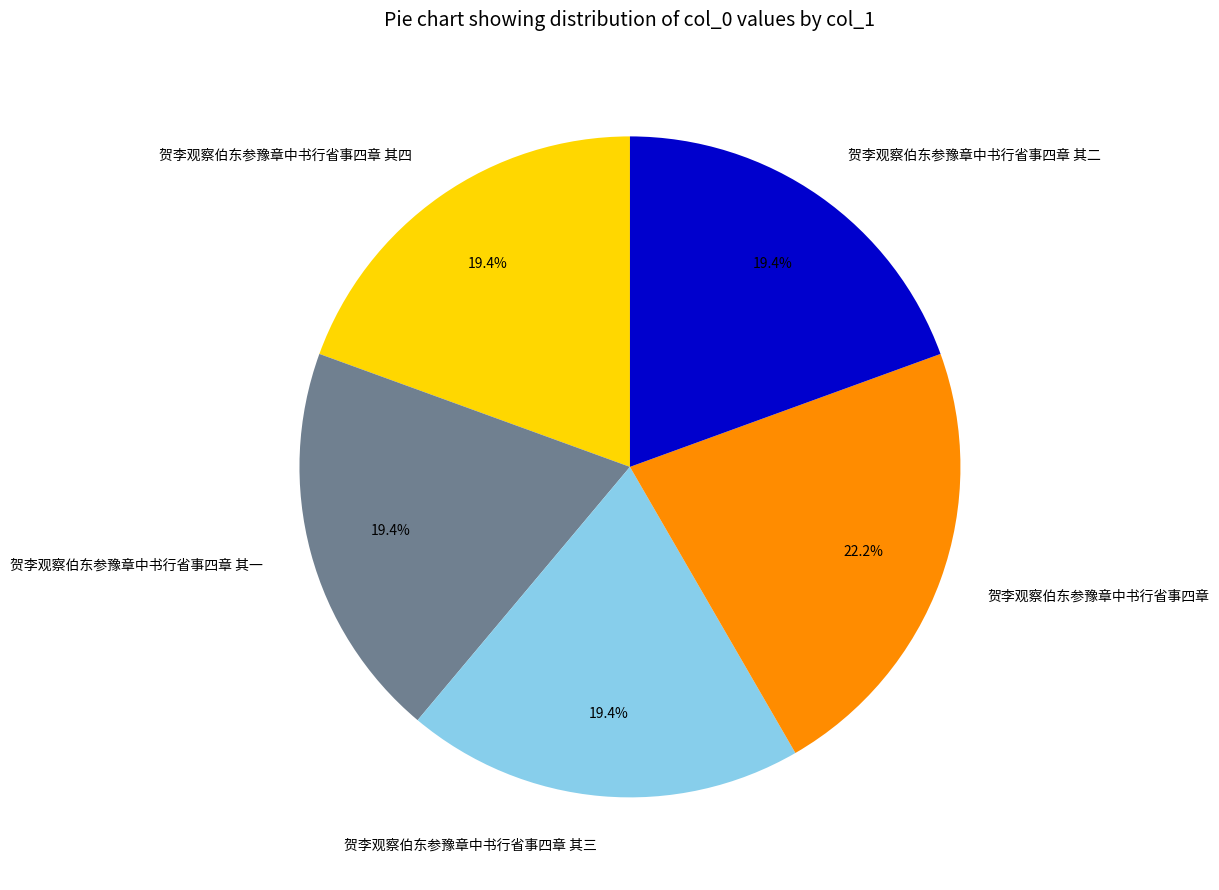

What is the largest slice in the pie chart?

贺李观察伯东参豫章中书行省事四章